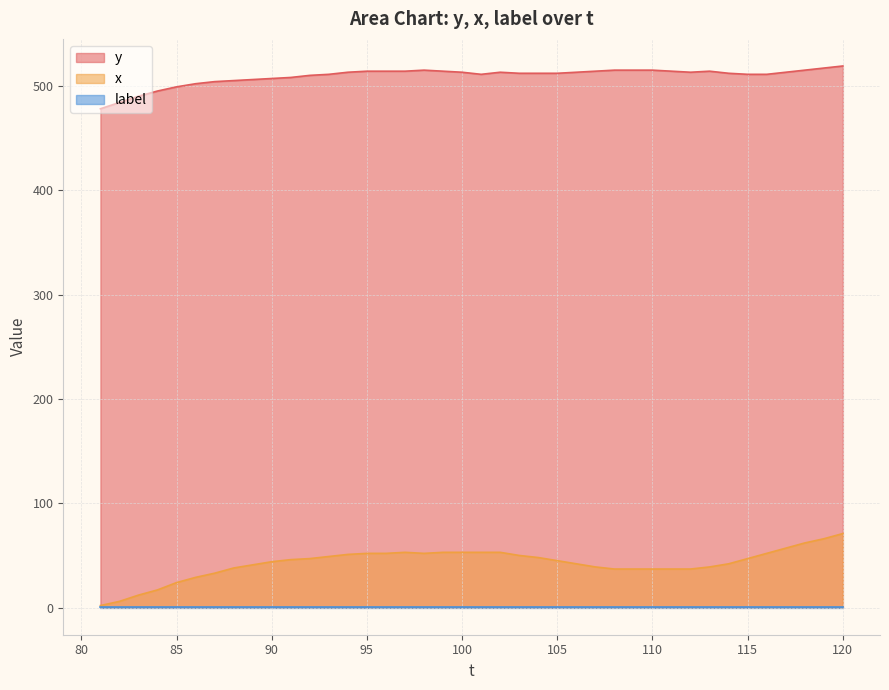

True or false: y and x cross at least once.

False